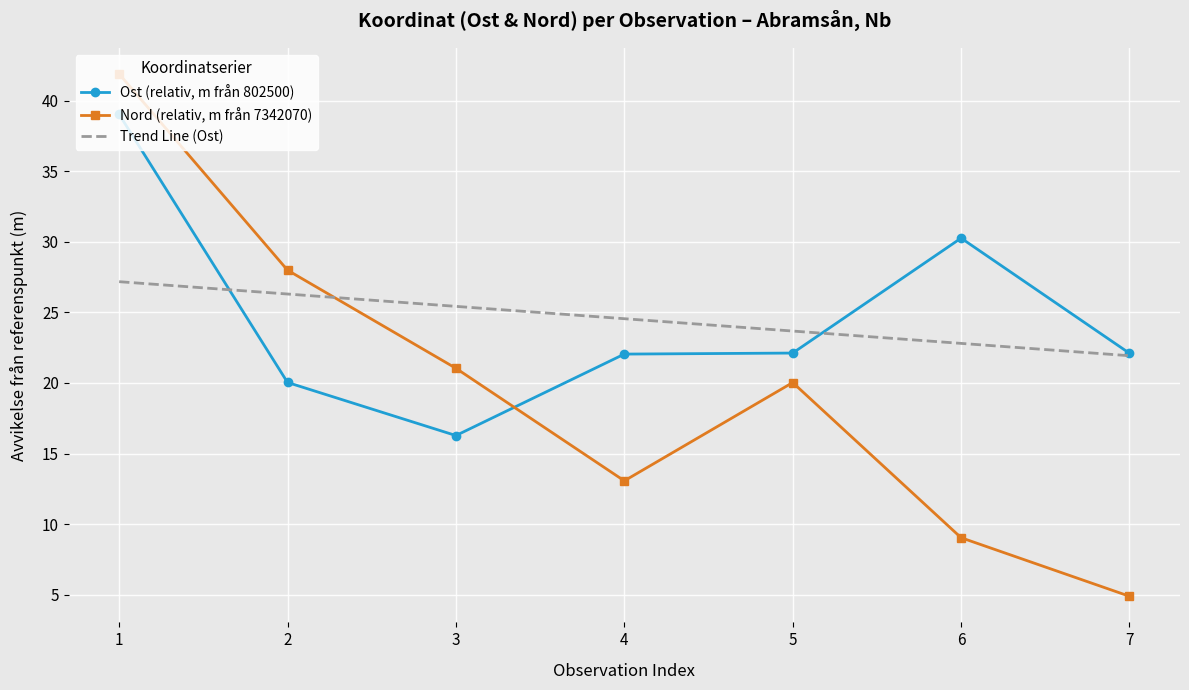

What is the difference between the highest and lowest values at 2?

8.0